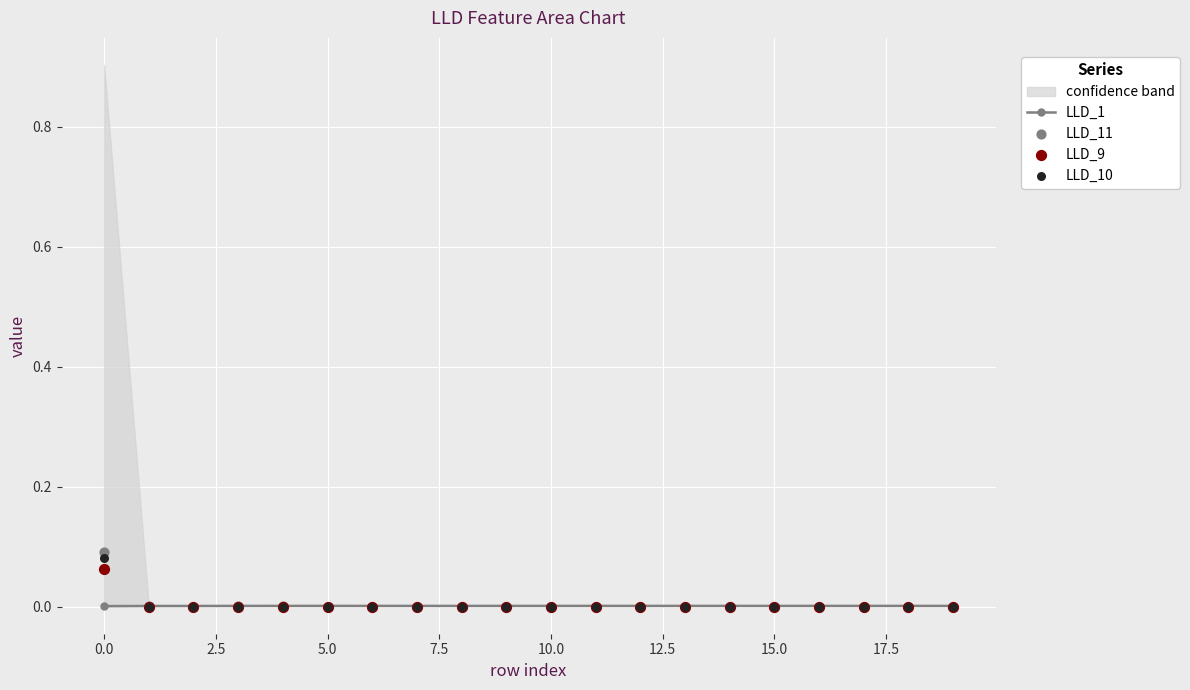

Which series has the largest total across all categories?

LLD_11